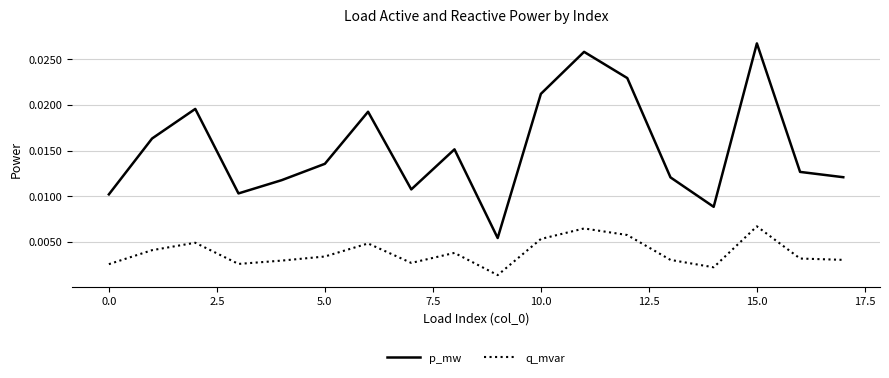

Which series has the largest total across all categories?

p_mw